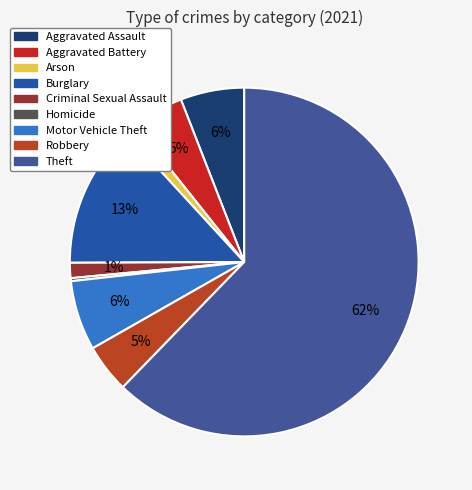

What percentage is the Arson slice, to the nearest percent?

1%